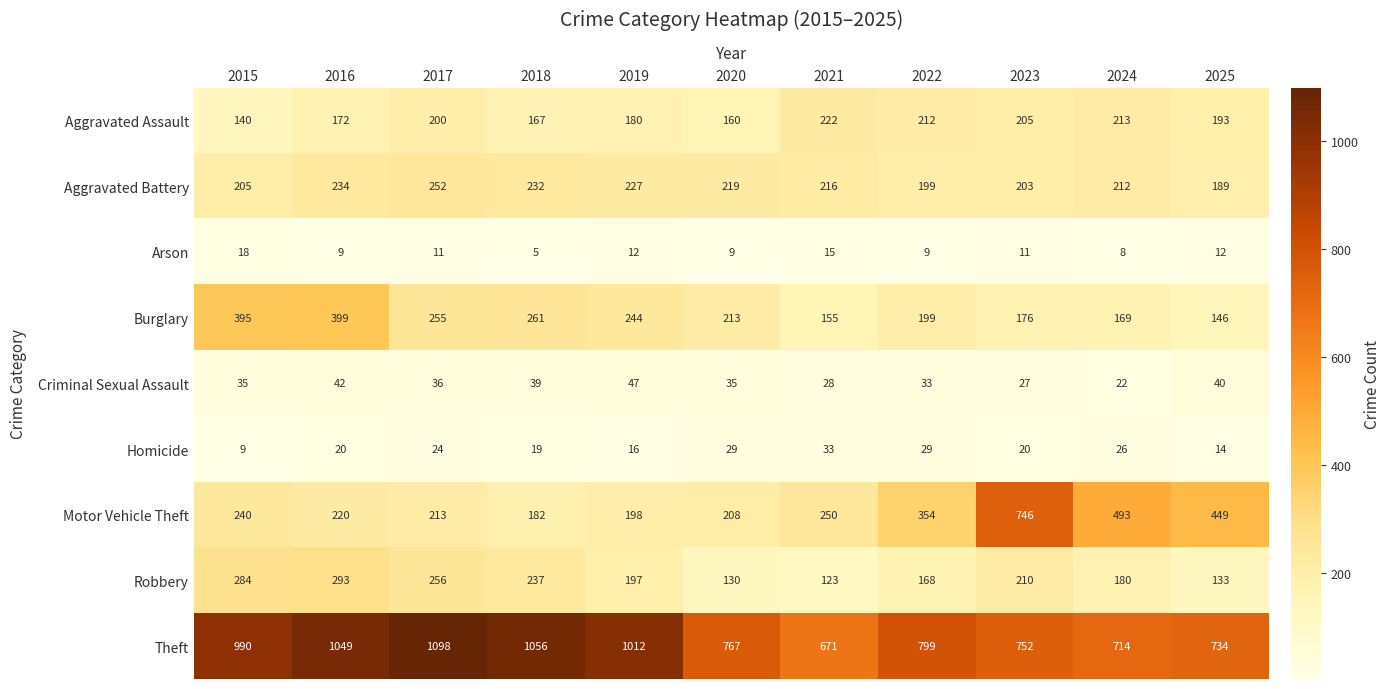

Is it true that Aggravated Battery equals 56 at 2015?

False